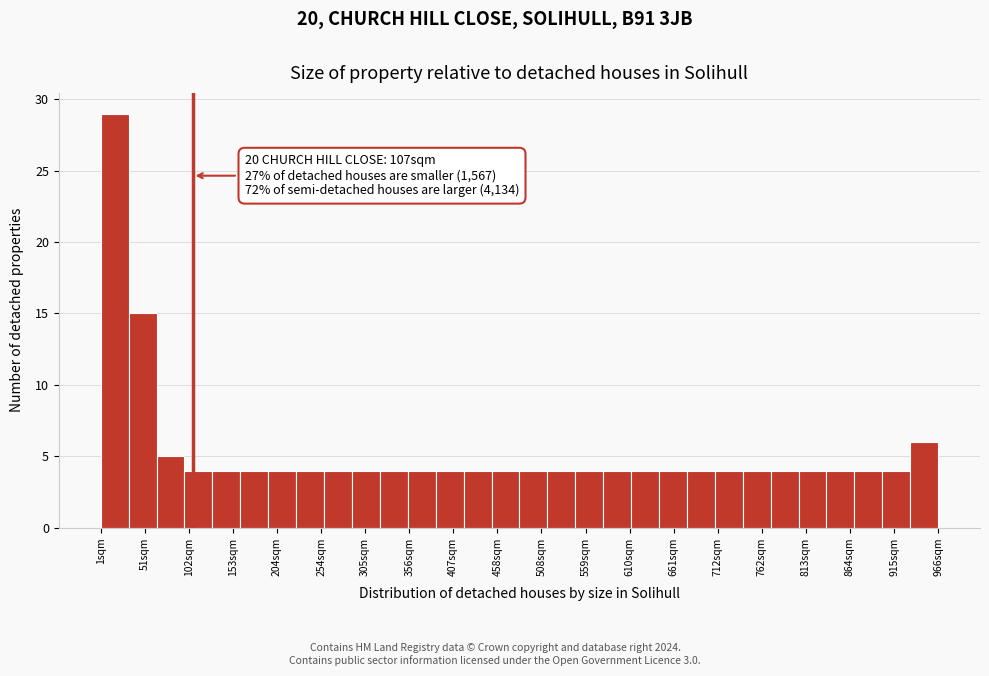

Around what value on the x-axis is the tallest bar? Give the approximate position of its centre, as read against the axis.

20